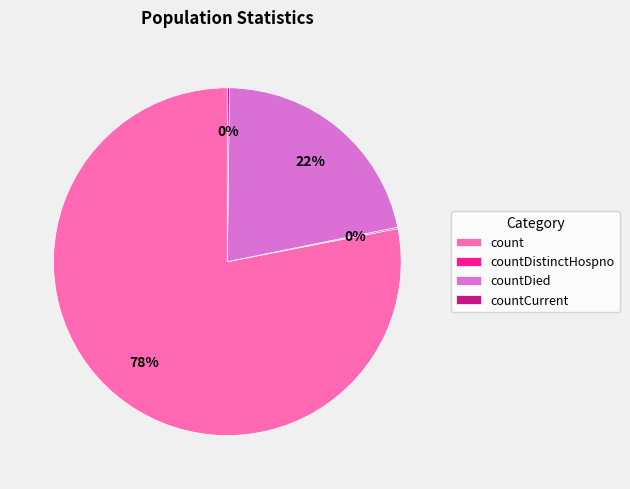

True or false: count accounts for 86% of the total.

False